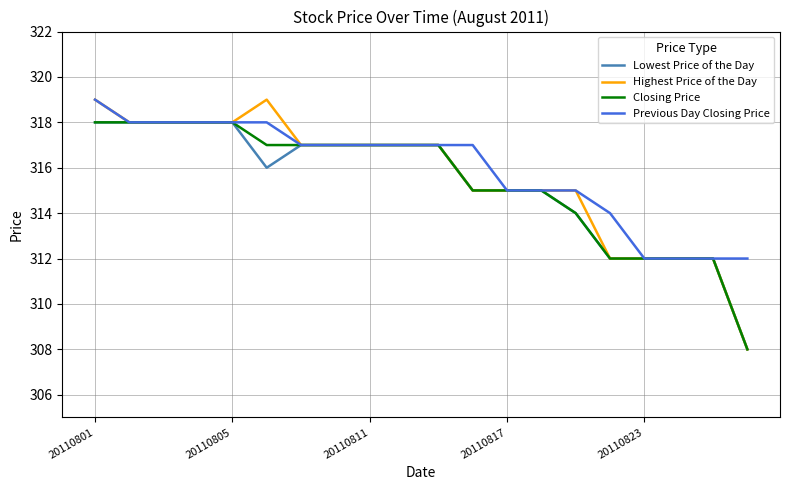

What is the maximum value shown in the chart?

319